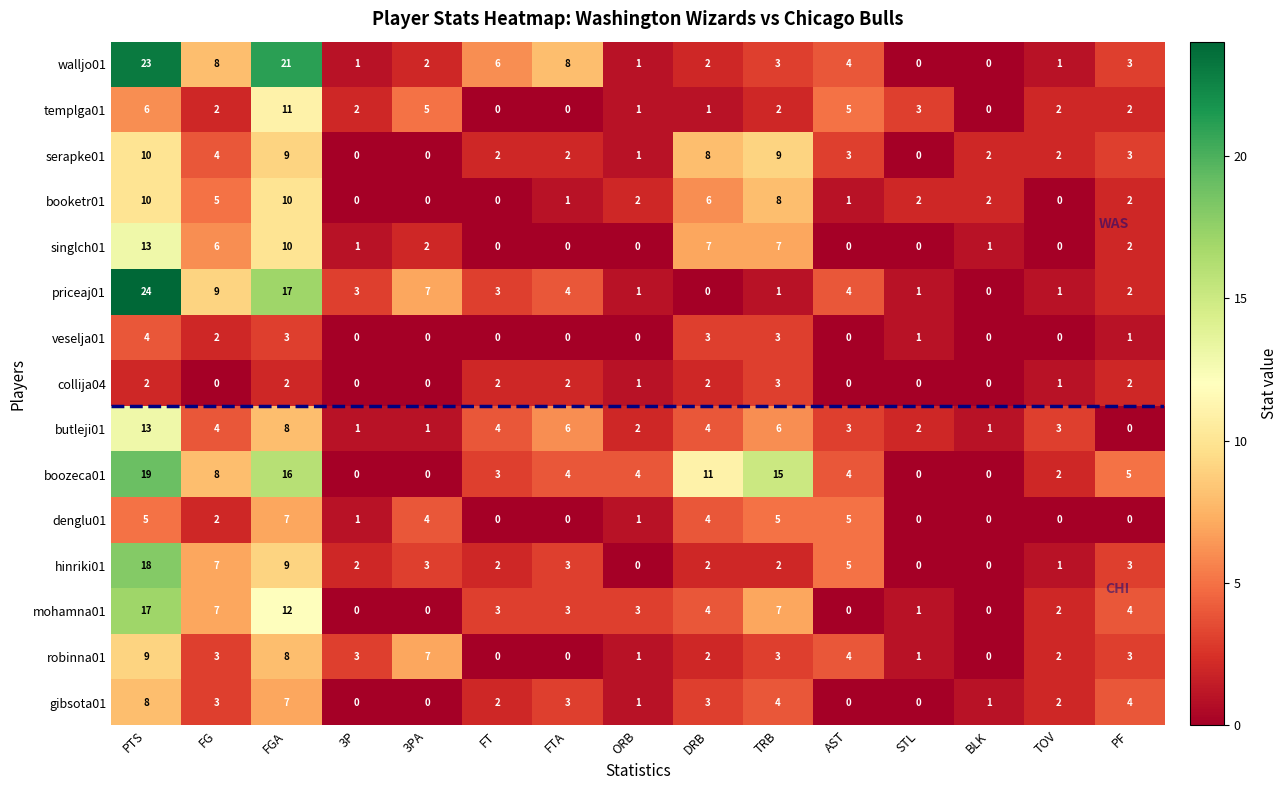

Which series has the widest spread of values?

priceaj01